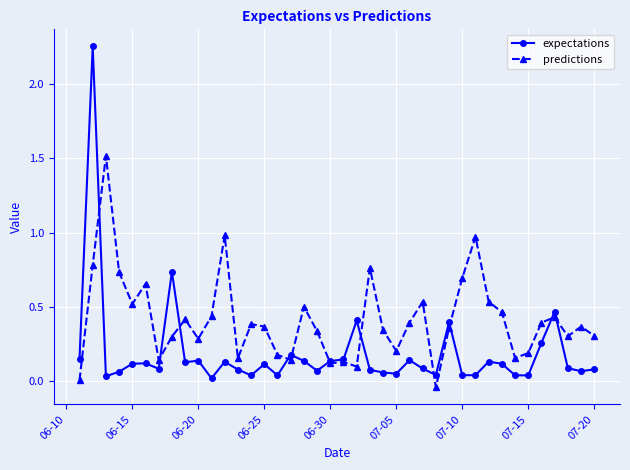

True or false: predictions has more than 0 interior local peaks.

True